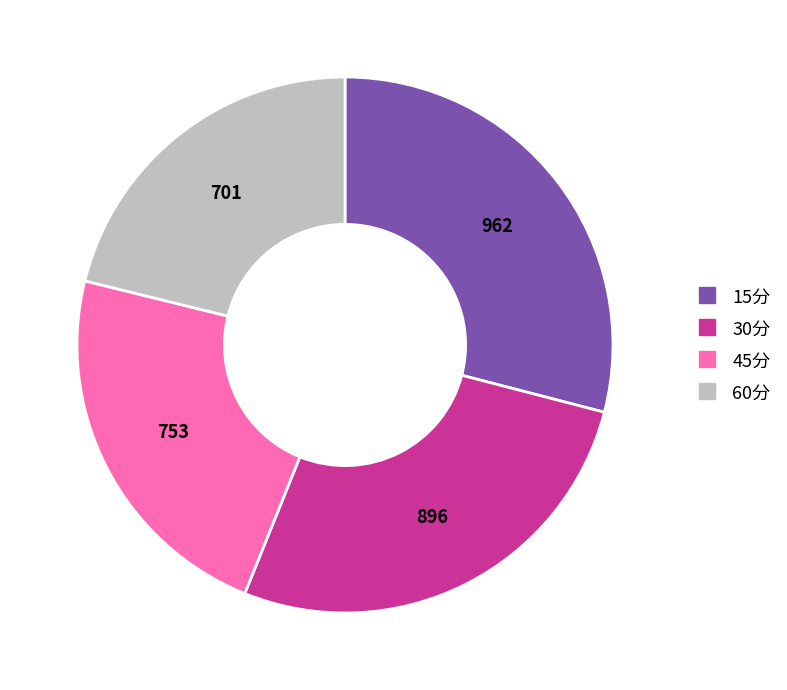

Is 45分 the majority of the pie?

No